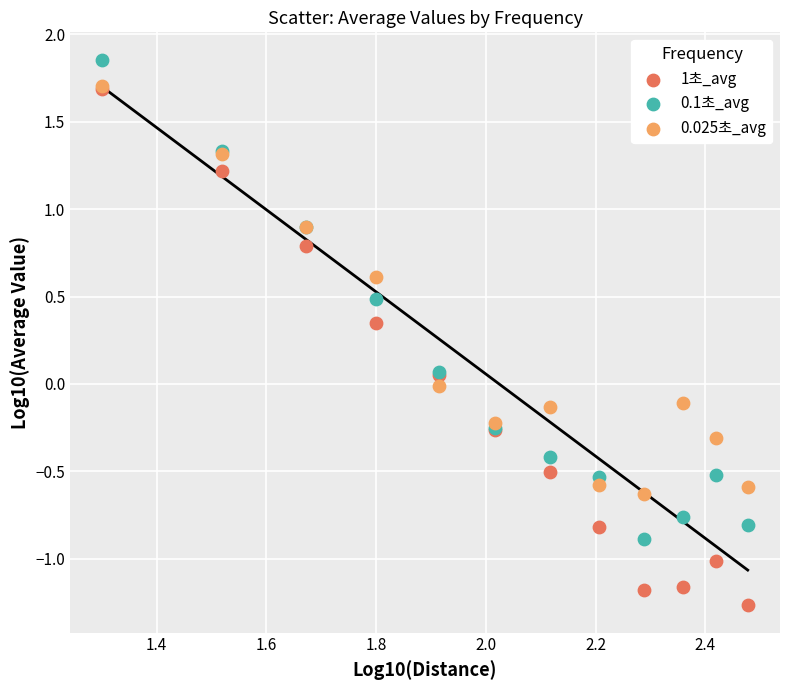

Which series reaches the minimum Y coordinate?

1초_avg